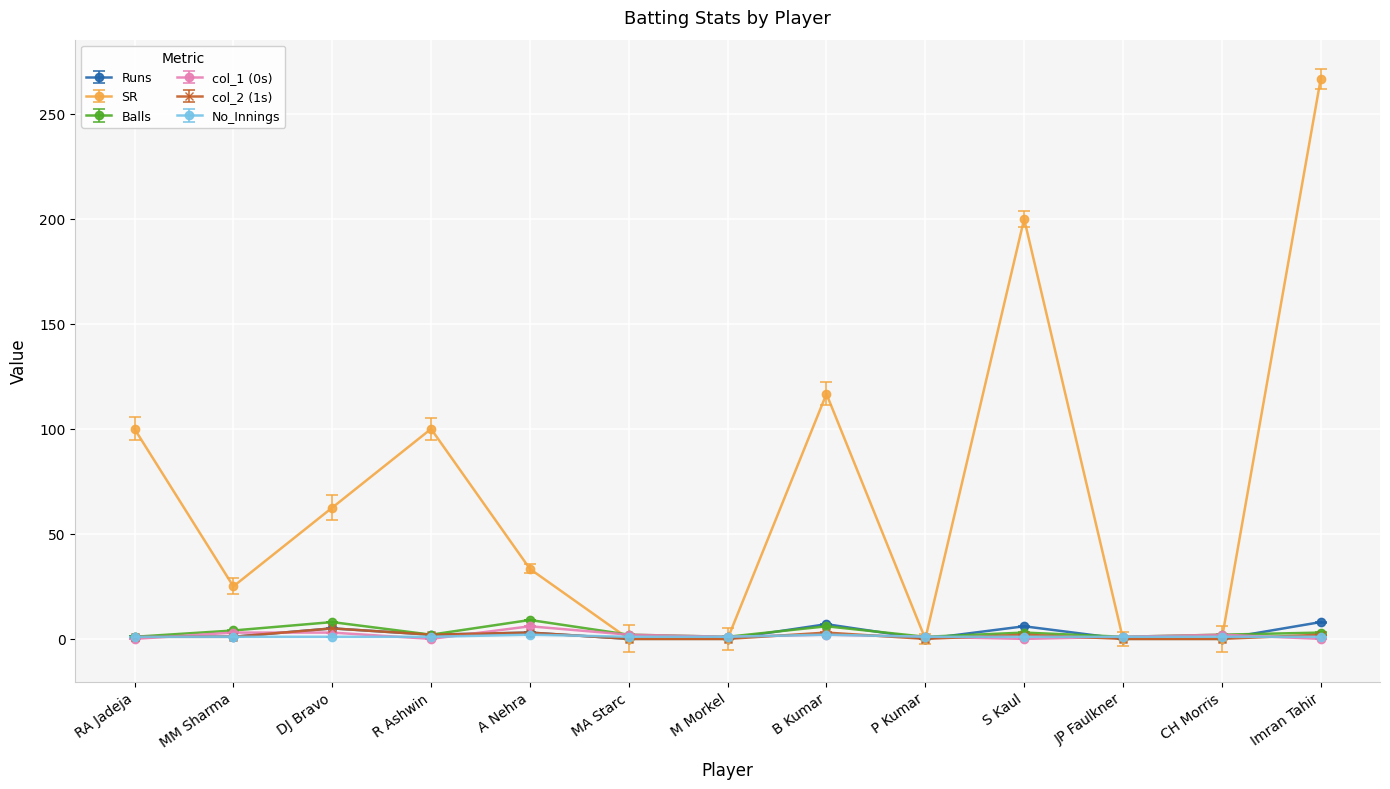

What is the difference between the highest and lowest values at MA Starc?

2.0